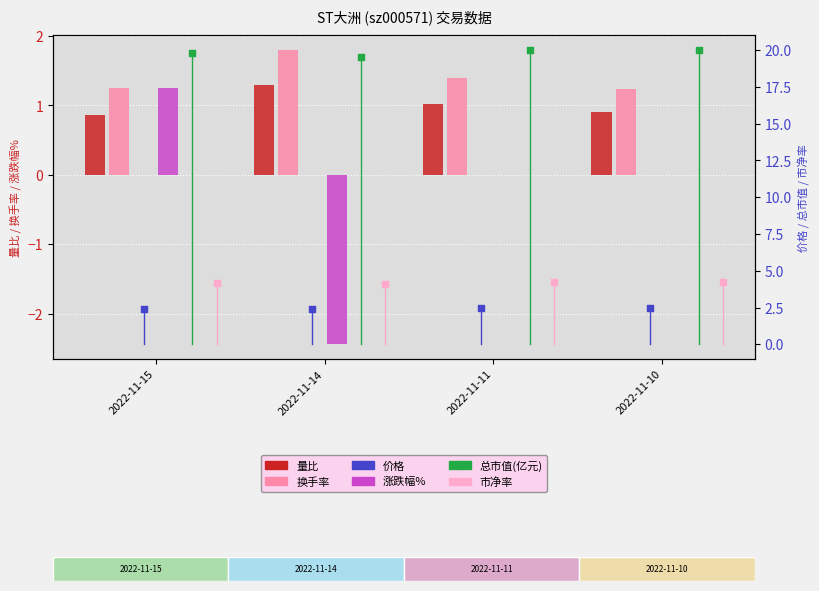

At how many categories does at least one series exceed 18?

4